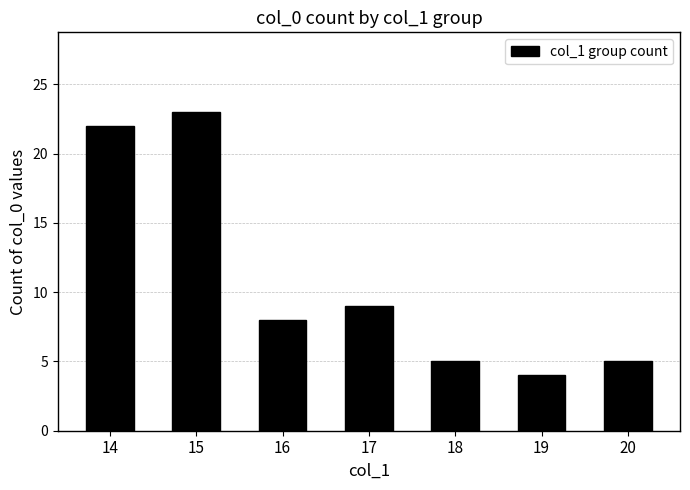

True or false: the data shows 8 at 16.

True